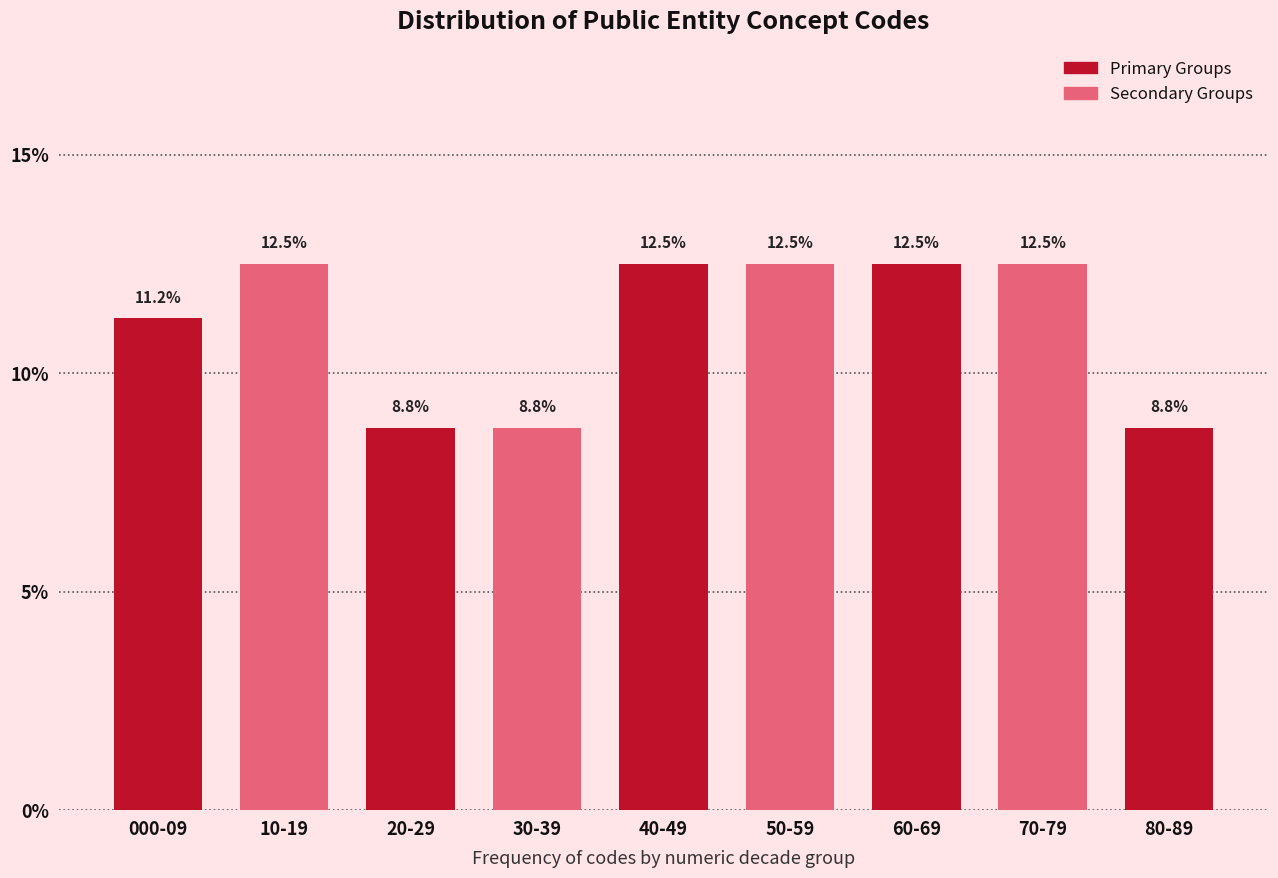

What is the average value?

11.1